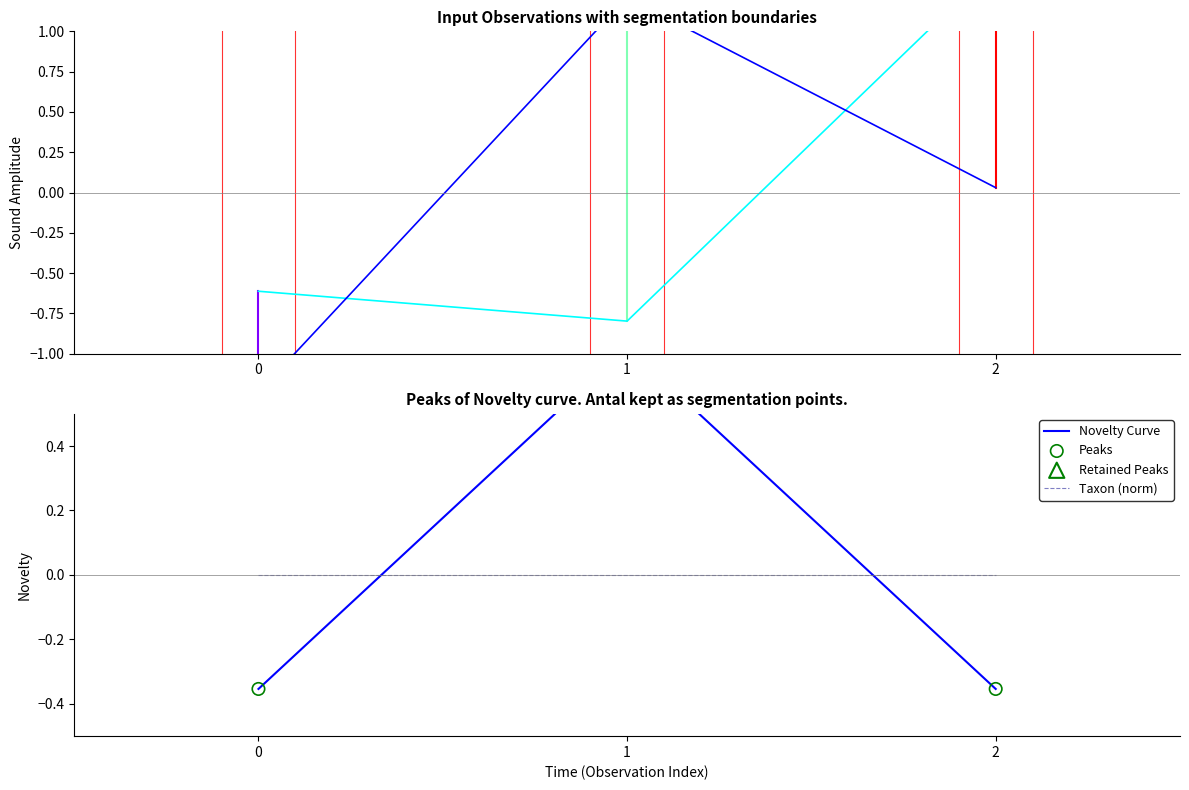

At how many categories does at least one series exceed 0?

2